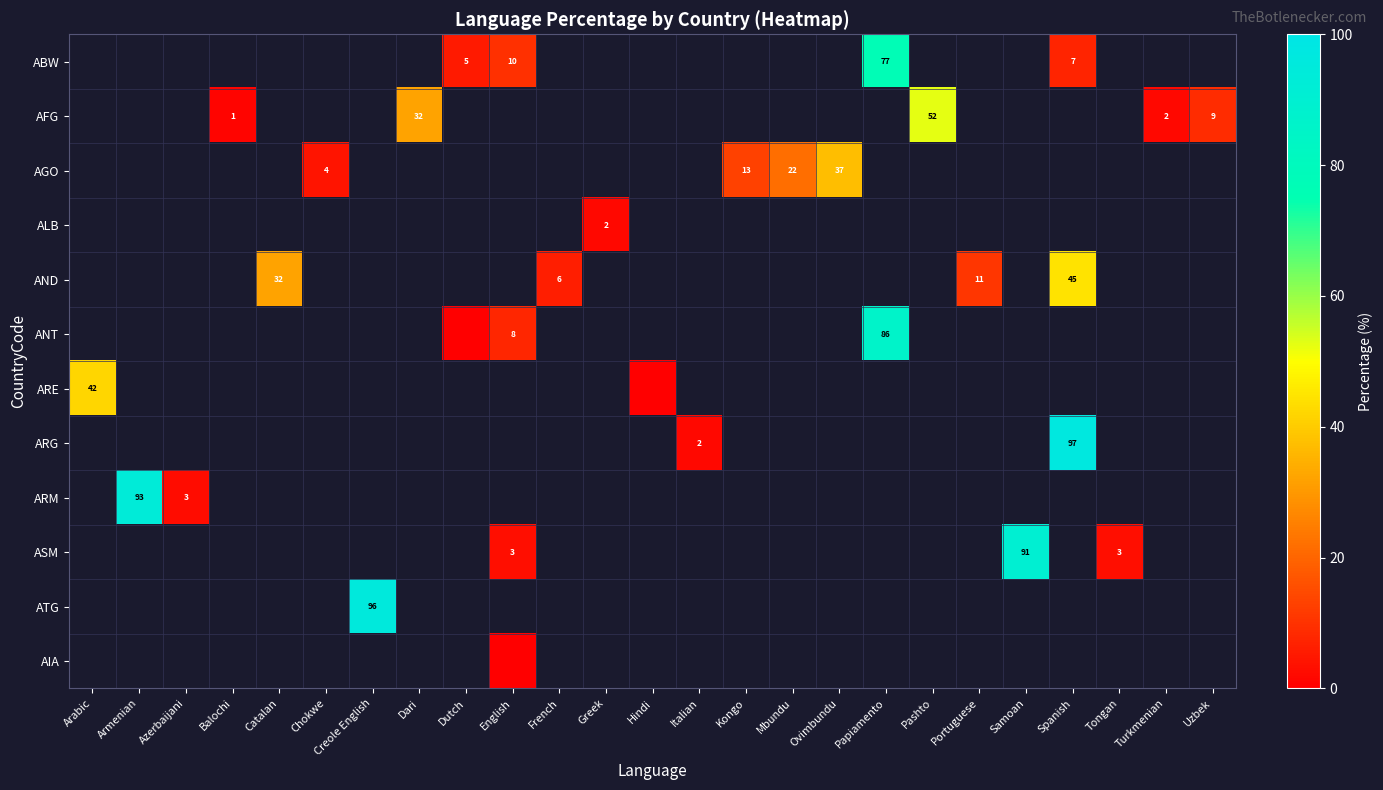

What is the maximum value shown in the chart?

96.8